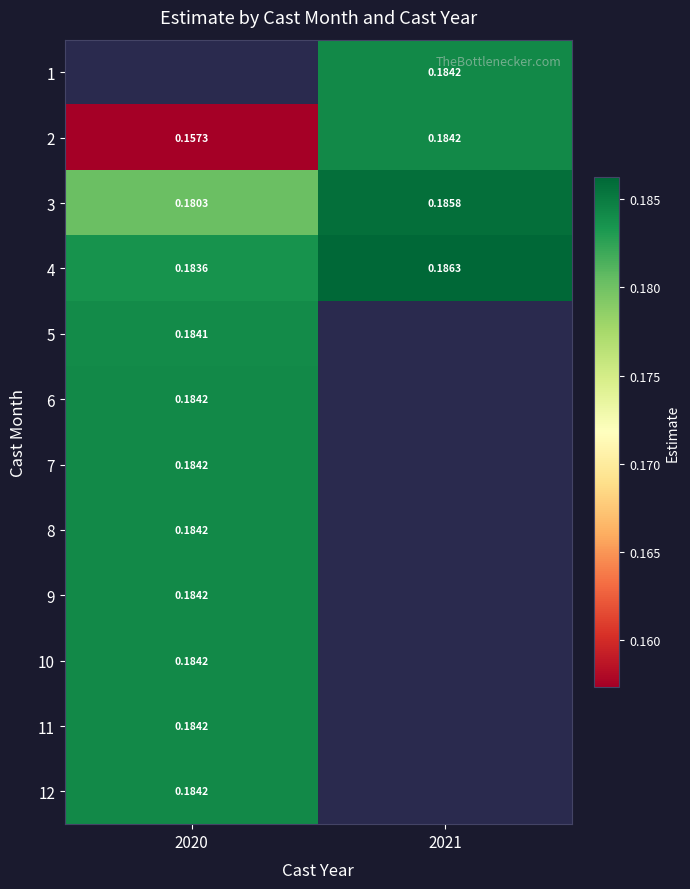

Which label corresponds to the smallest value in the chart?

2020